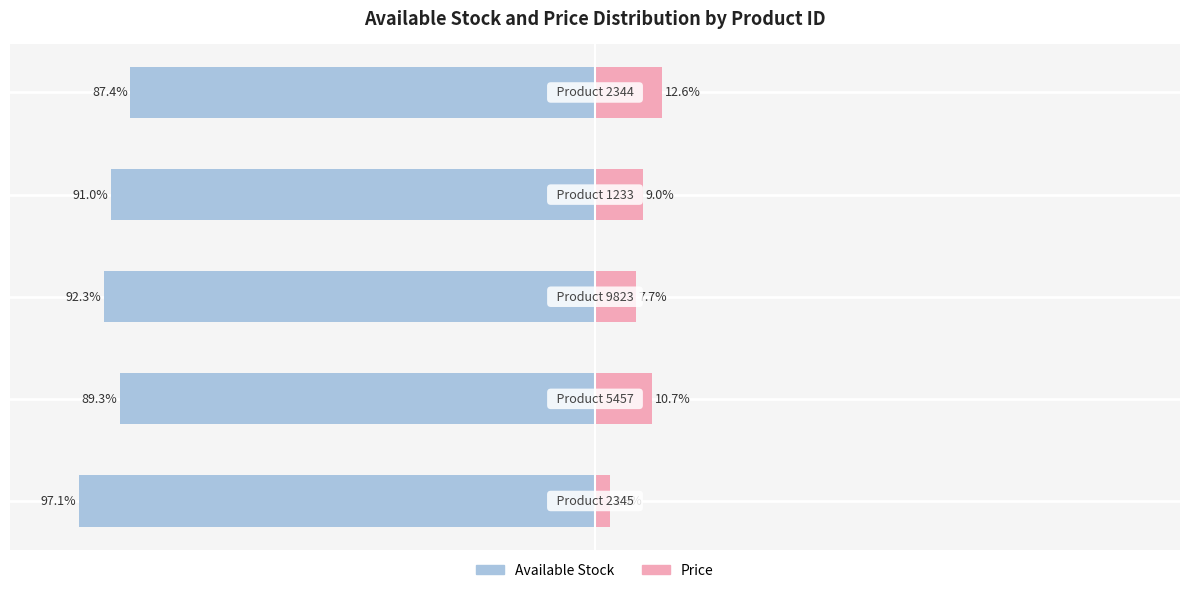

At how many categories does at least one series exceed -96?

5